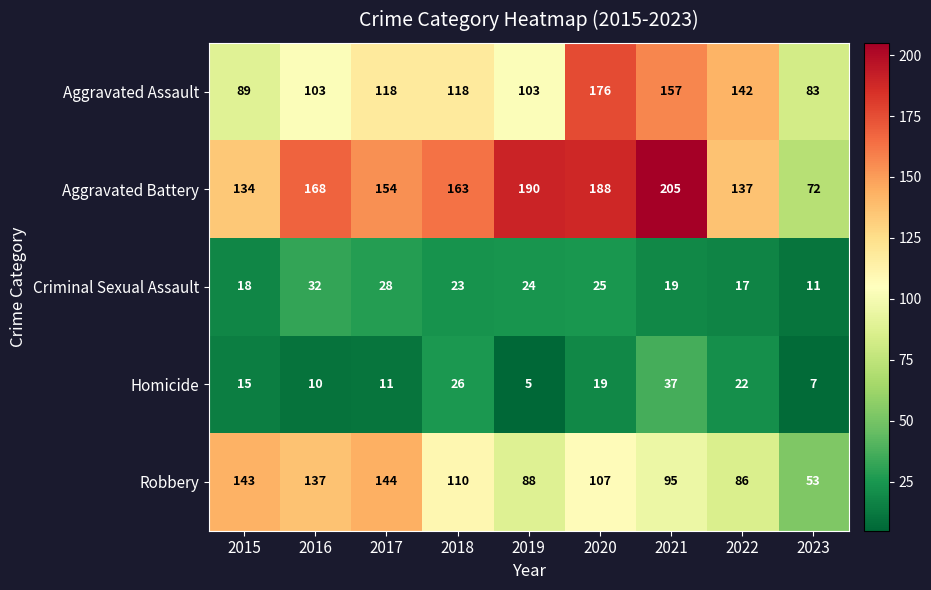

Which category has the highest value across all series?

2021